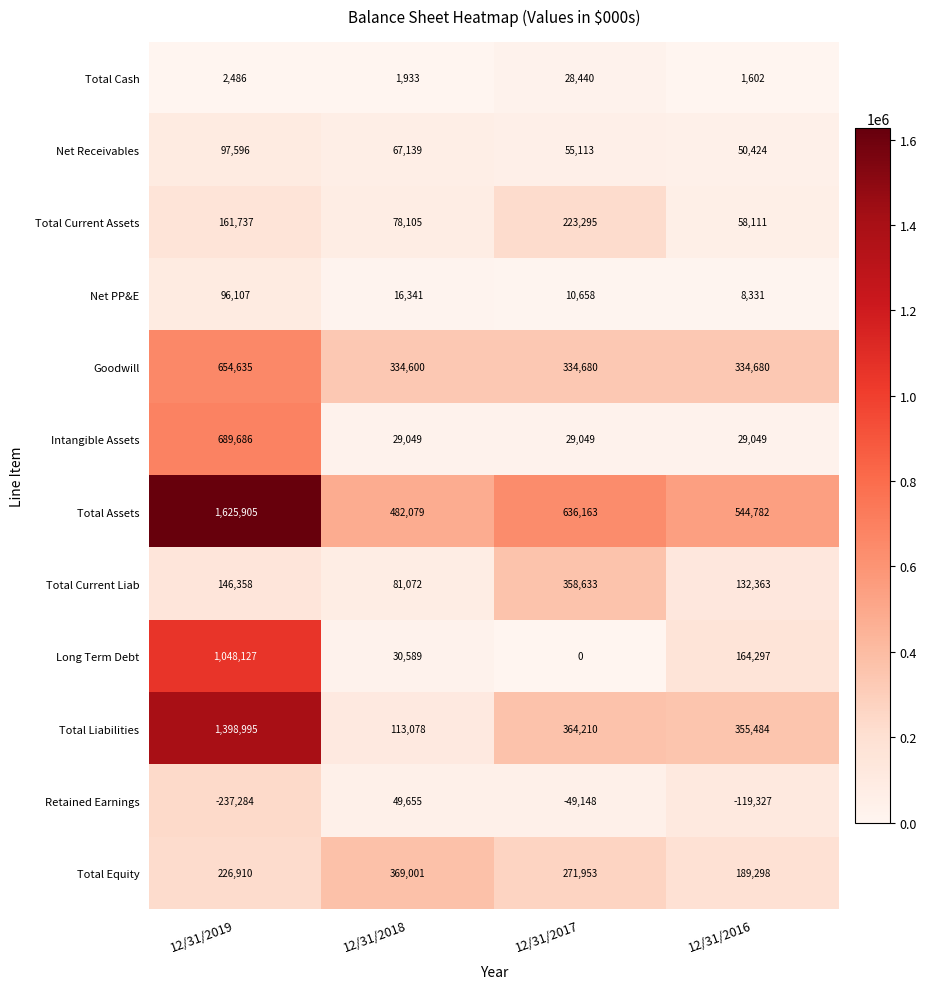

What value does the Total Current Assets series have at 12/31/2017?

223295